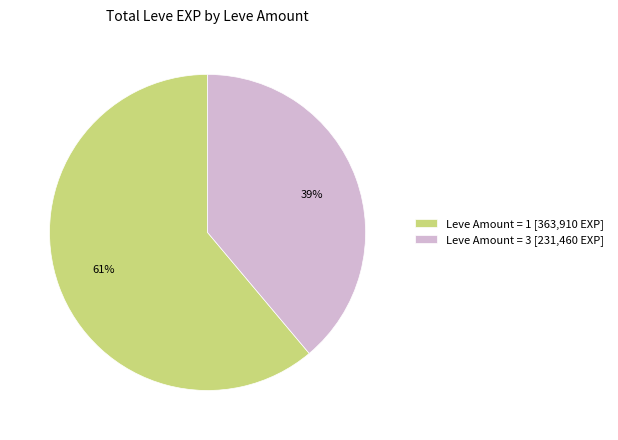

Is there any slice that represents more than half of the pie?

Yes